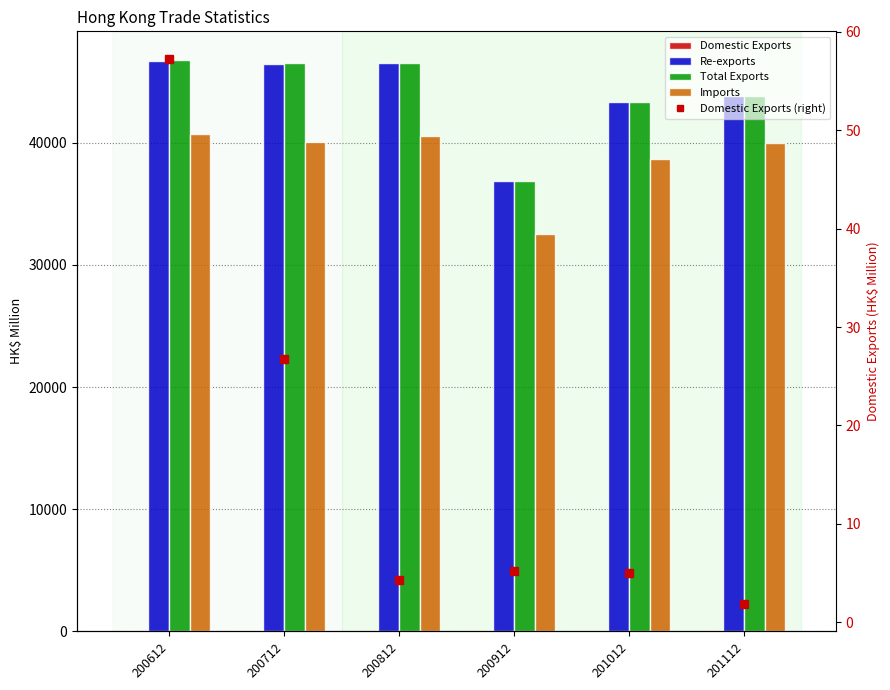

Reading left to right, extract all data points from this chart.

Domestic Exports: 57.3	26.8	4.3	5.3	5.0	1.8
Re-exports: 46733.3	46488.3	46567.1	36870.2	43322.6	43866.8
Total Exports: 46790.6	46515.1	46571.3	36875.5	43327.6	43868.6
Imports: 40758.8	40068.2	40549.1	32506.8	38665.3	39989.2
Domestic Exports (right): 57.3	26.8	4.3	5.3	5.0	1.8